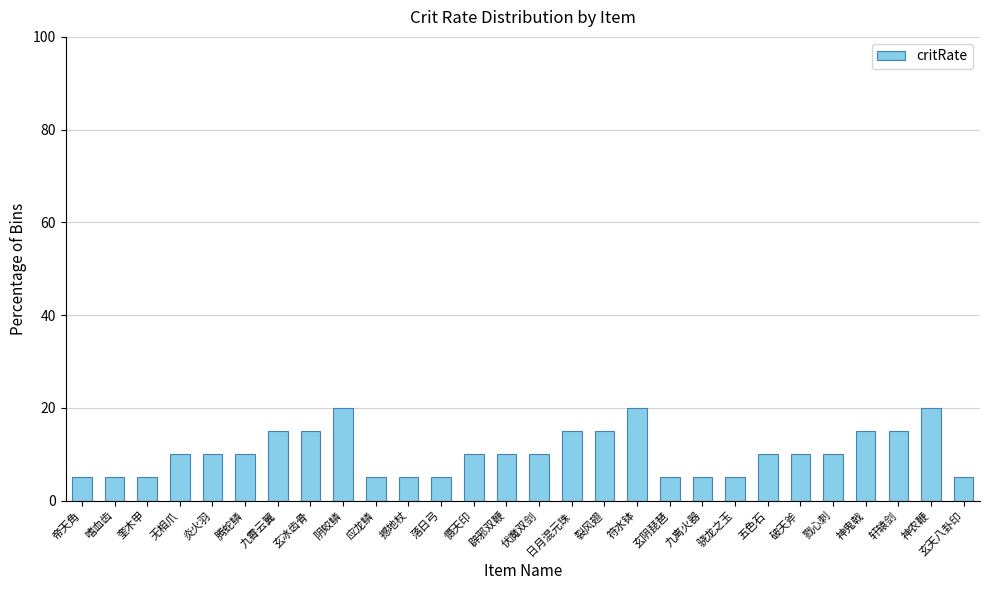

What is the difference between the values at 神鬼戟 and 玄阴琵琶?

10